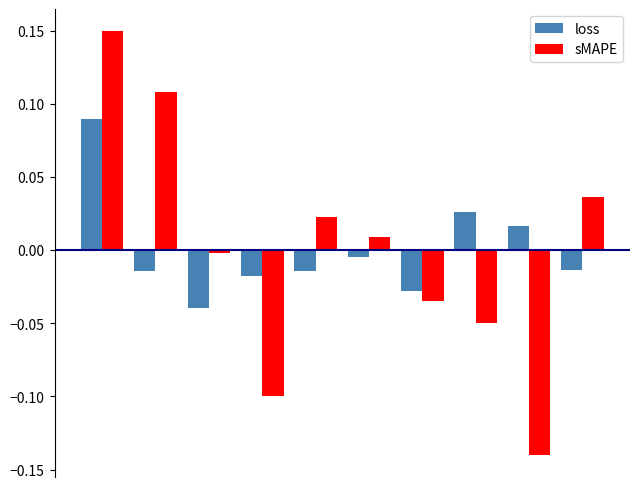

Rank the series by their maximum value, from lowest to highest.

loss, sMAPE